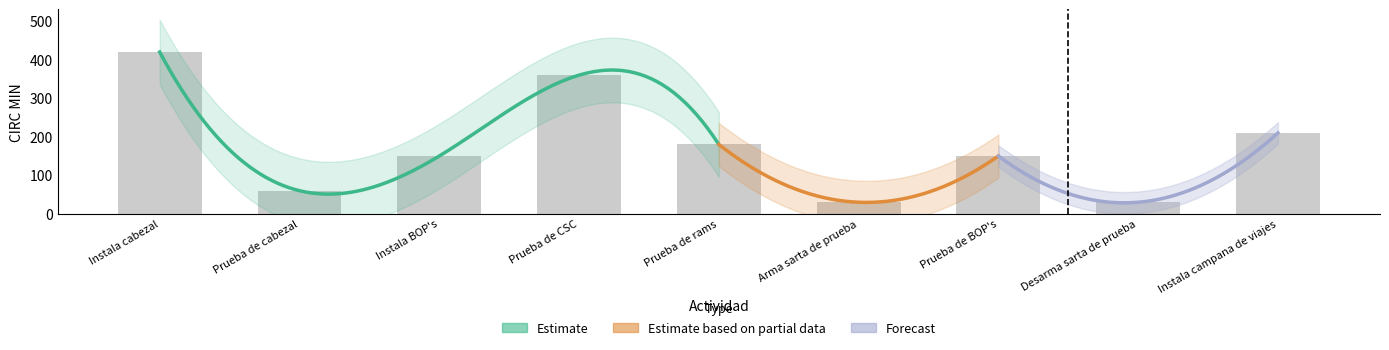

What is the difference between the values at Prueba de BOP's and Instala cabezal?

270